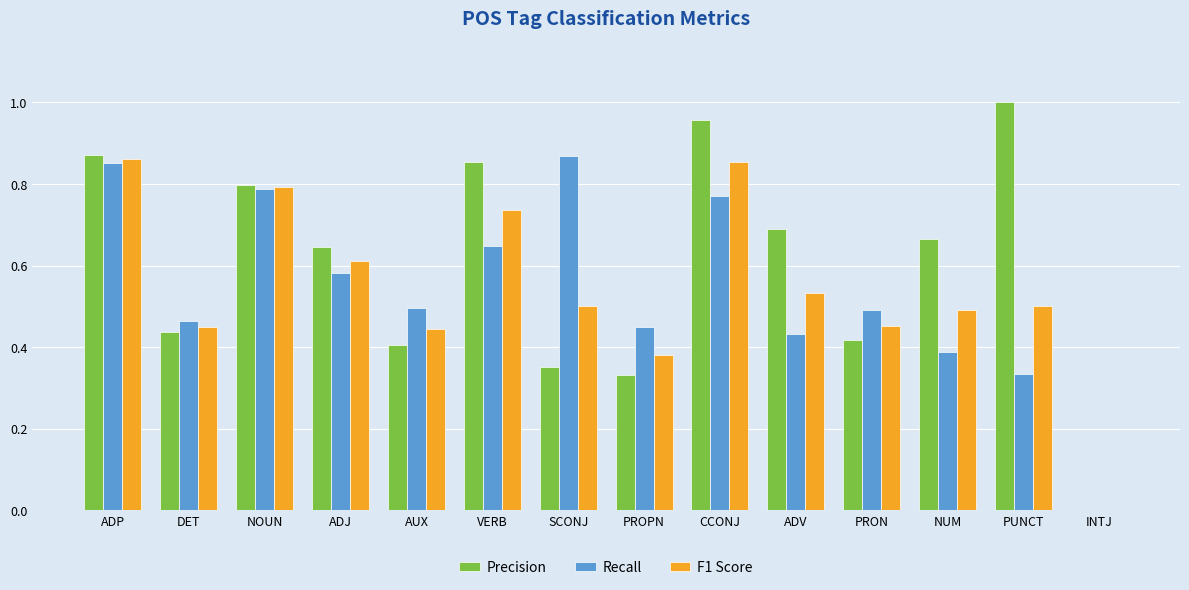

Between PUNCT and INTJ, which series saw the biggest shift?

Precision